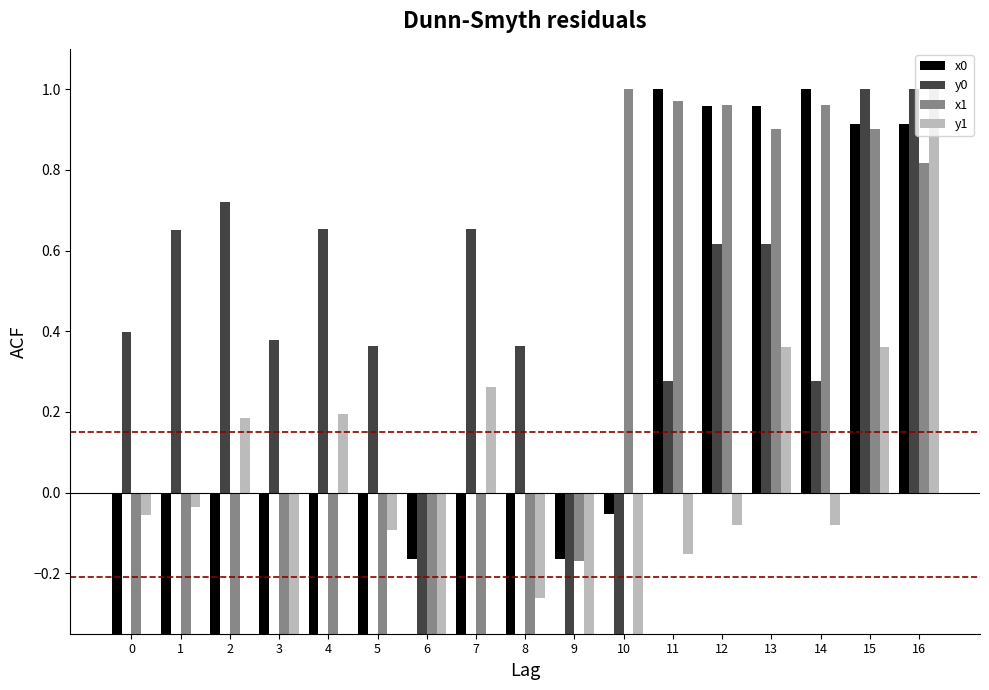

Reading left to right, extract all data points from this chart.

x0: 0=-0.4	1=-0.4	2=-1.0	3=-0.4	4=-0.4	5=-0.9	6=-0.2	7=-0.4	8=-0.9	9=-0.2	10=-0.1	11=1.0	12=1.0	13=1.0	14=1.0	15=0.9	16=0.9
y0: 0=0.4	1=0.7	2=0.7	3=0.4	4=0.7	5=0.4	6=-1.0	7=0.7	8=0.4	9=-1.0	10=-0.4	11=0.3	12=0.6	13=0.6	14=0.3	15=1.0	16=1.0
x1: 0=-0.4	1=-0.4	2=-1.0	3=-0.5	4=-0.4	5=-0.9	6=-0.4	7=-0.4	8=-1.0	9=-0.2	10=1.0	11=1.0	12=1.0	13=0.9	14=1.0	15=0.9	16=0.8
y1: 0=-0.1	1=-0.0	2=0.2	3=-0.7	4=0.2	5=-0.1	6=-1.0	7=0.3	8=-0.3	9=-1.0	10=-0.4	11=-0.2	12=-0.1	13=0.4	14=-0.1	15=0.4	16=1.0